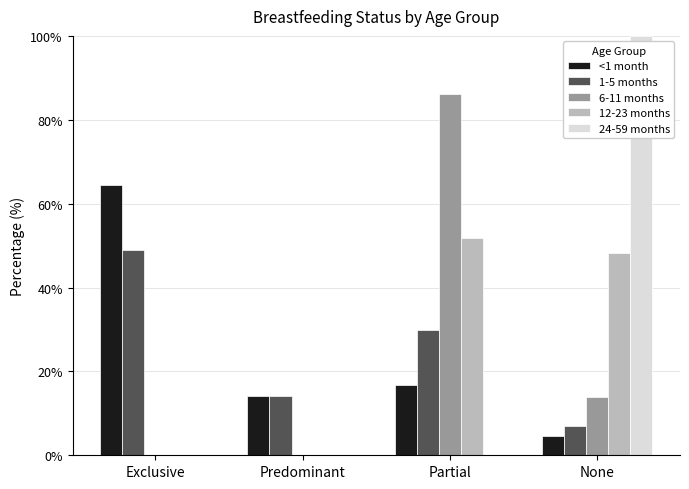

Is it true that <1 month equals 4.6 at None?

True